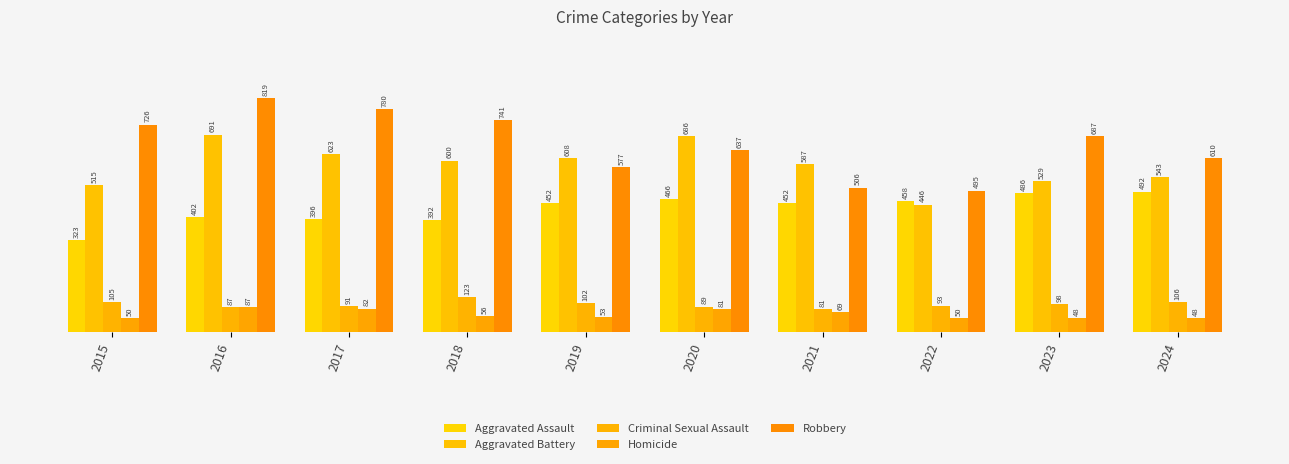

What is the maximum value shown in the chart?

819